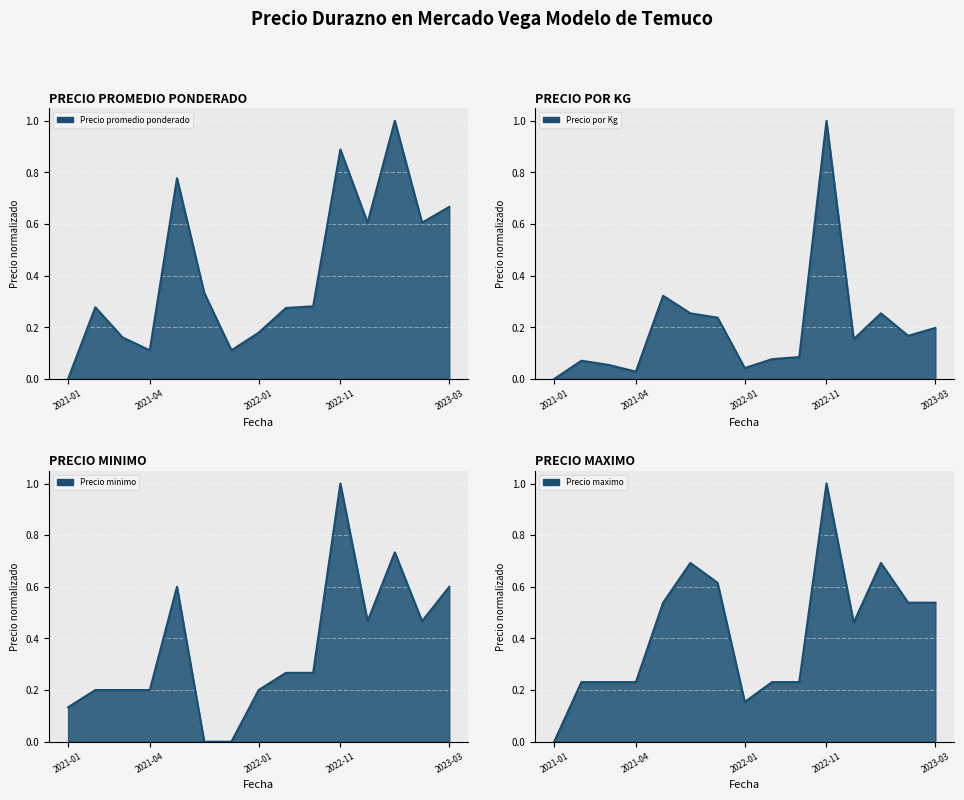

The Precio minimo series shows 0.3 at 2022-02. True or false?

True